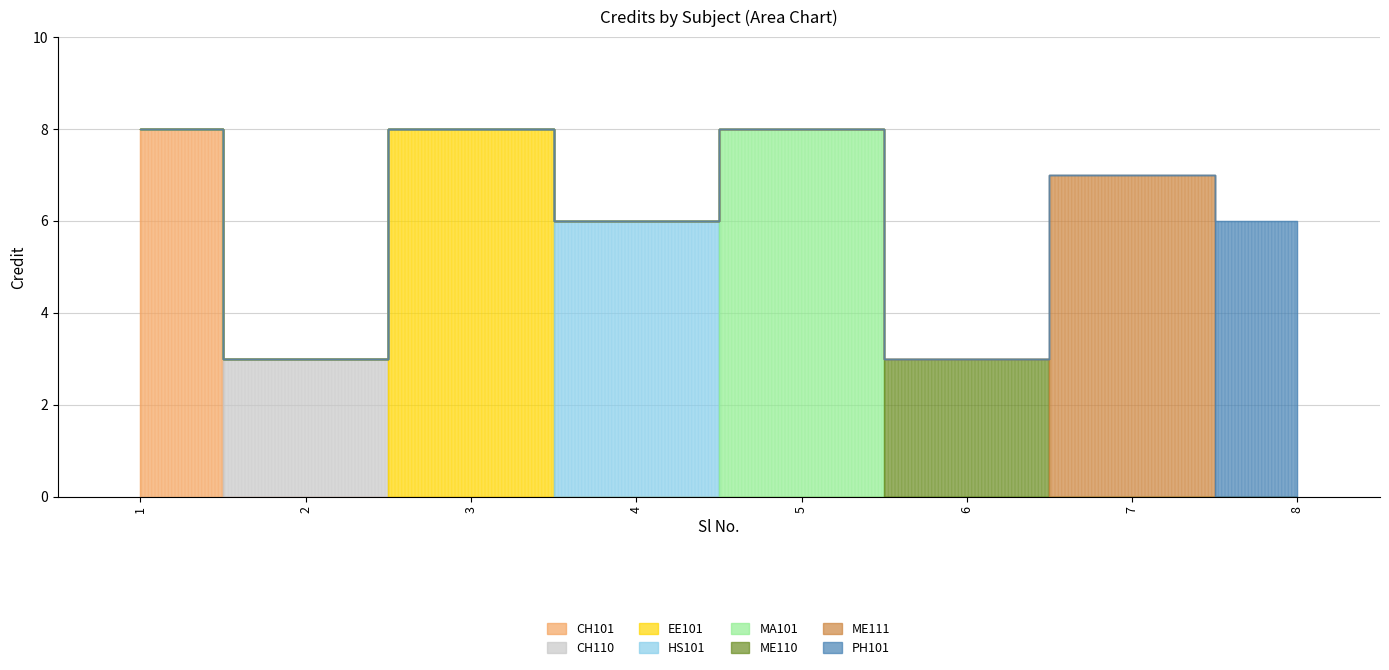

At which category does the data reach its first local valley?

2